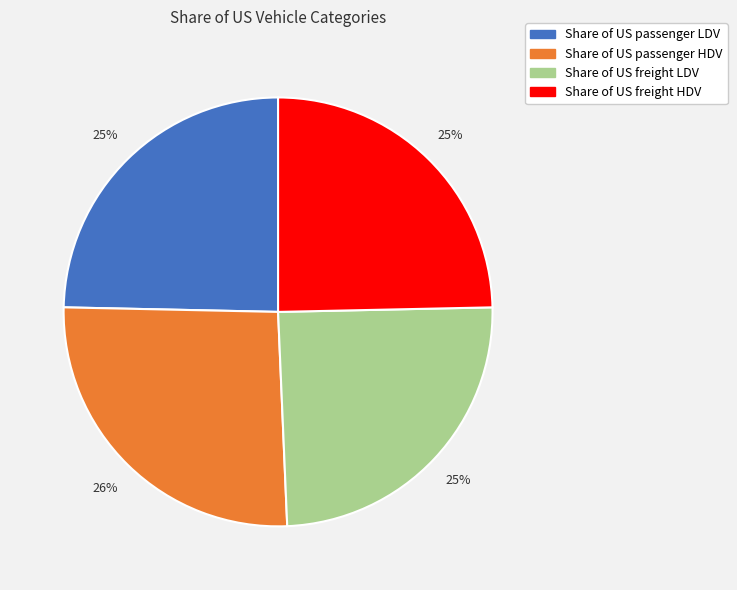

To the nearest percent, what is the difference between the Share of US passenger LDV and Share of US passenger HDV slice percentages?

1%